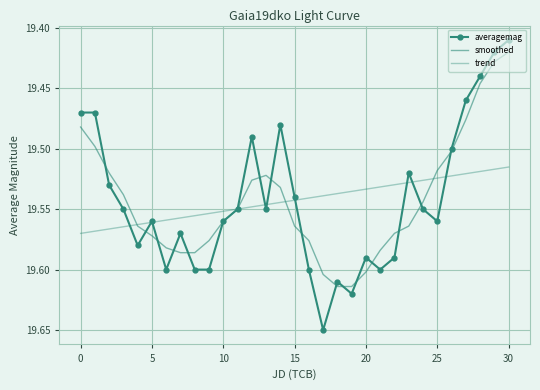

Reading left to right, extract all data points from this chart.

averagemag: 19.5	19.5	19.5	19.6	19.6	19.6	19.6	19.6	19.6	19.6	19.6	19.6	19.5	19.6	19.5	19.5	19.6	19.6	19.6	19.6	19.6	19.6	19.6	19.5	19.6	19.6	19.5	19.5	19.4	19.4	19.4
smoothed: 19.5	19.5	19.5	19.5	19.6	19.6	19.6	19.6	19.6	19.6	19.6	19.5	19.5	19.5	19.5	19.6	19.6	19.6	19.6	19.6	19.6	19.6	19.6	19.6	19.5	19.5	19.5	19.5	19.4	19.4	19.4
trend: 19.6	19.6	19.6	19.6	19.6	19.6	19.6	19.6	19.6	19.6	19.6	19.5	19.5	19.5	19.5	19.5	19.5	19.5	19.5	19.5	19.5	19.5	19.5	19.5	19.5	19.5	19.5	19.5	19.5	19.5	19.5